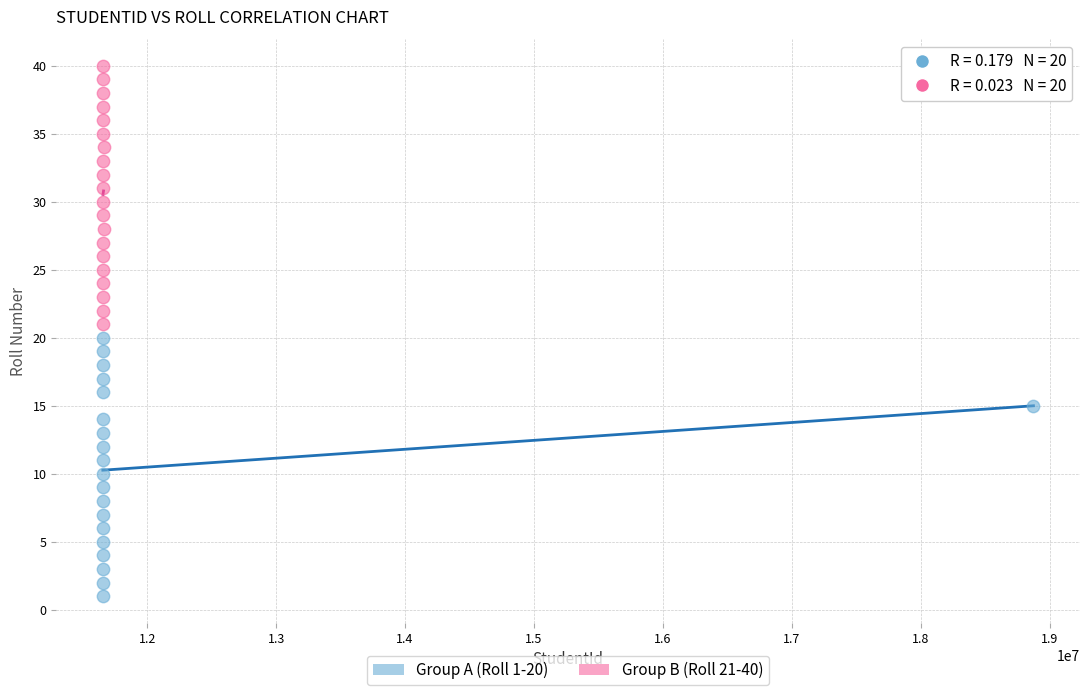

What are all the series names shown in the legend?

Group A (Roll 1-20), Group B (Roll 21-40)